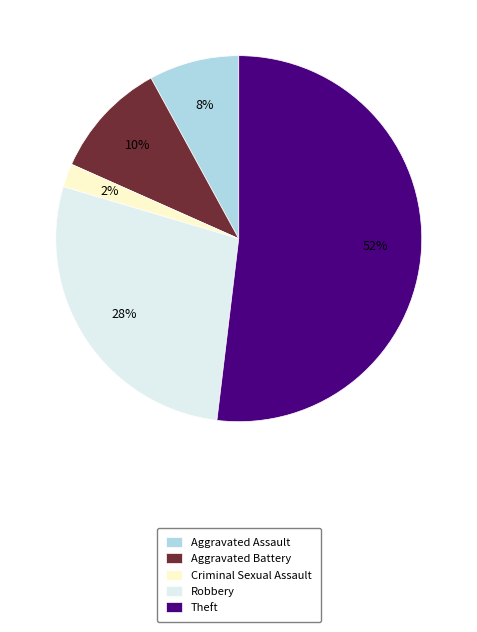

Combined, do Robbery and Theft account for over 50%?

Yes